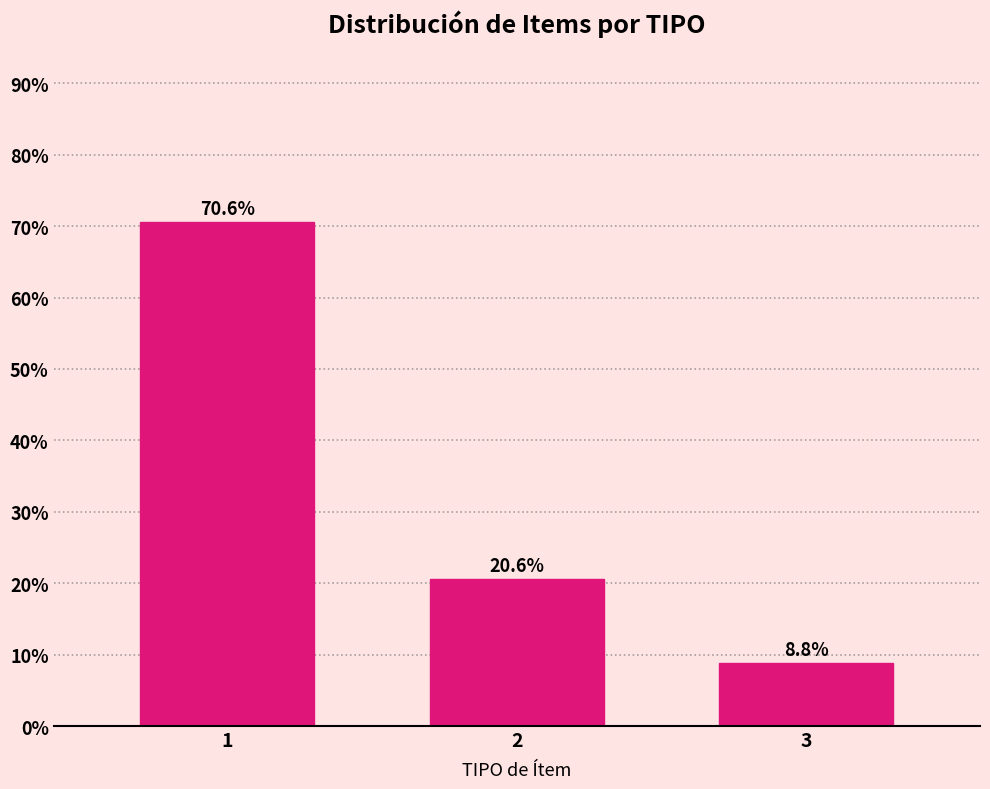

Reading right to left, list all the values displayed in this chart.

3=8.8	2=20.6	1=70.6